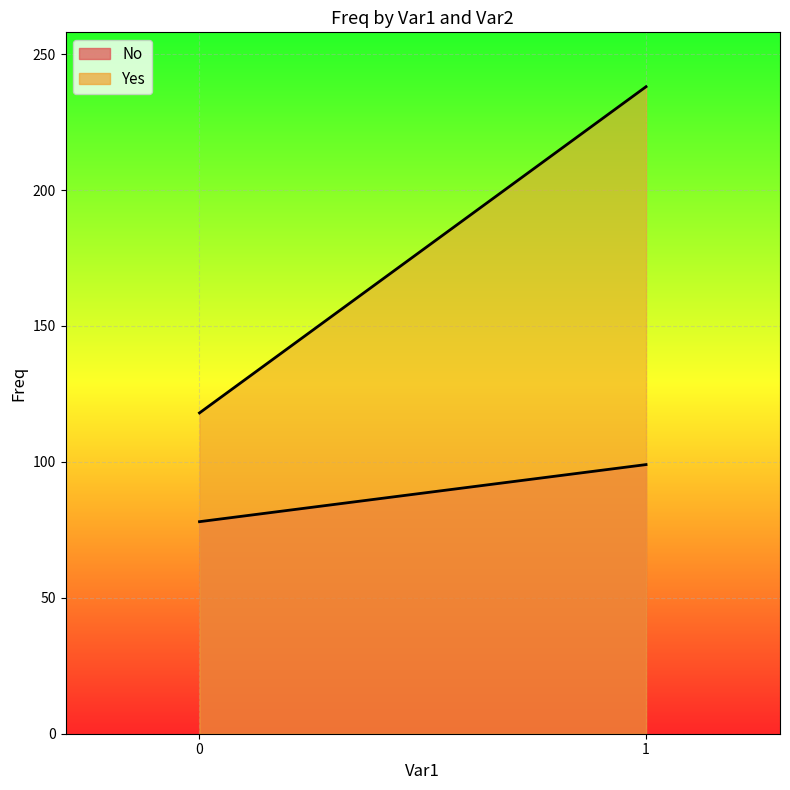

Is it true that Yes equals 118 at 0?

True